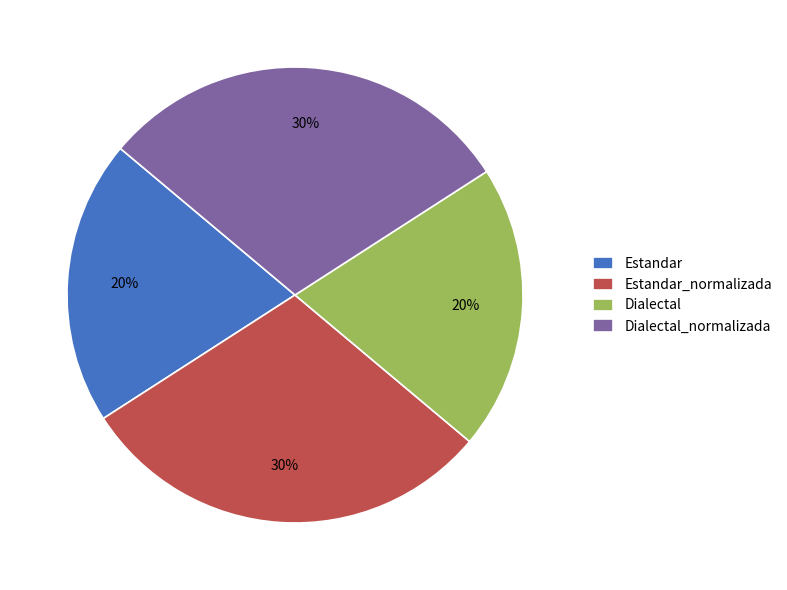

To the nearest percent, what is the combined percentage of Dialectal_normalizada and Estandar_normalizada?

60%